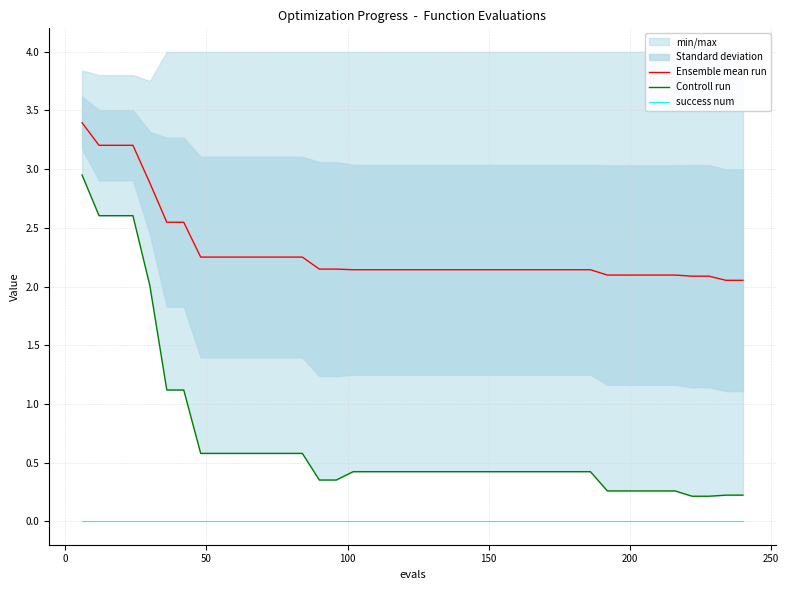

True or false: success num and Ensemble mean run intersect in this chart.

False